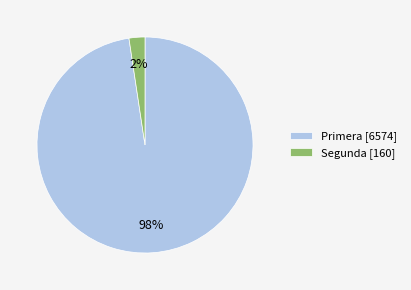

The Segunda [160] slice represents 8% of the pie. True or false?

False